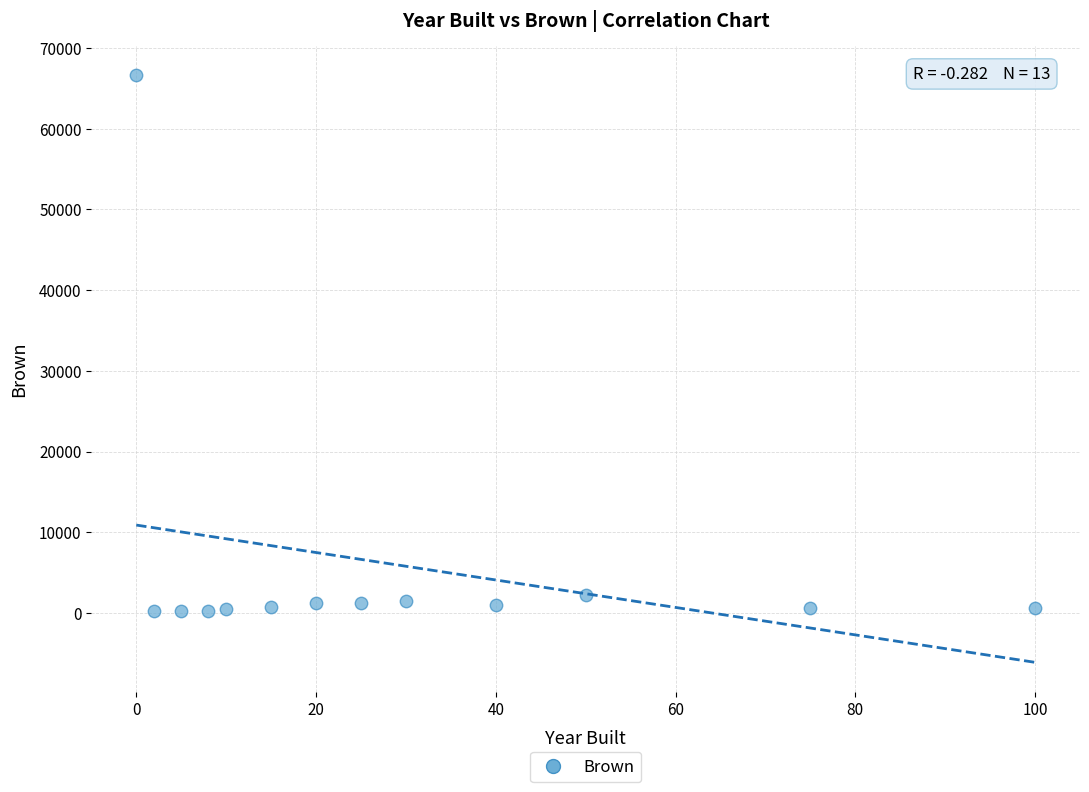

What Y value in the scatter plot is closest to 33417?

2244